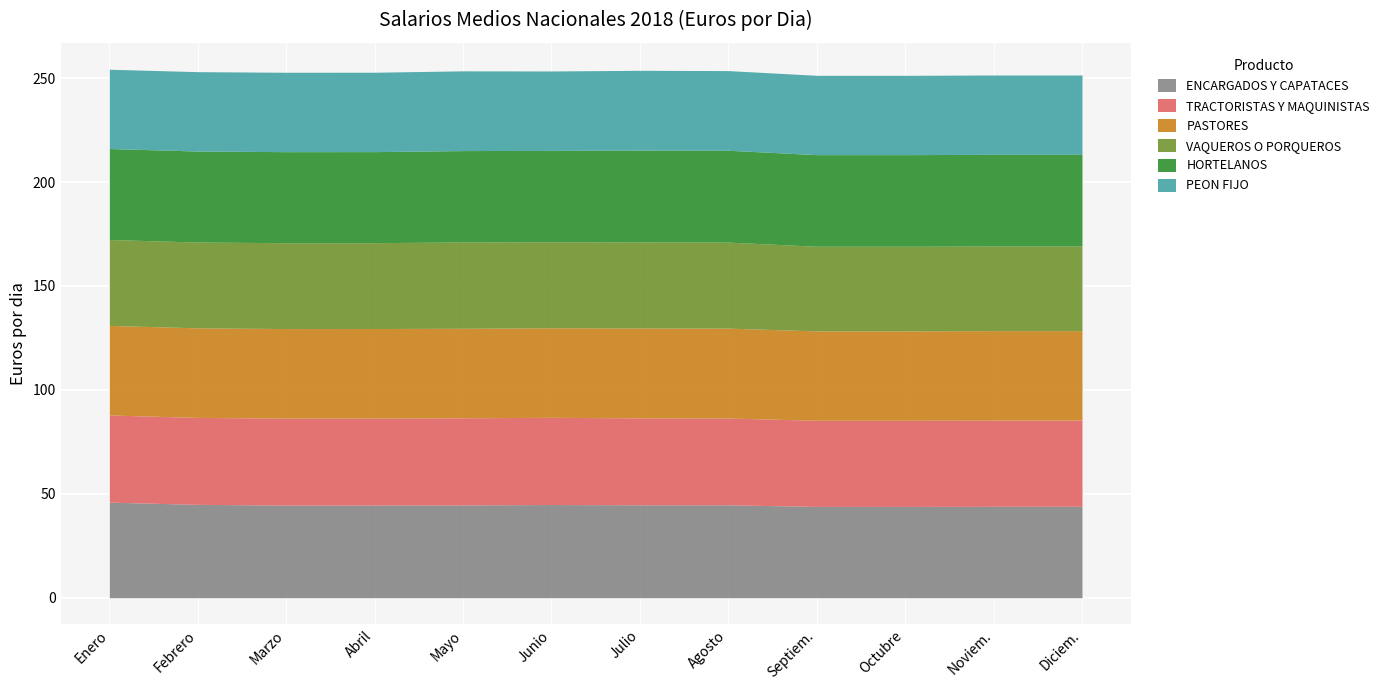

Which category has the lowest value across all series?

Enero